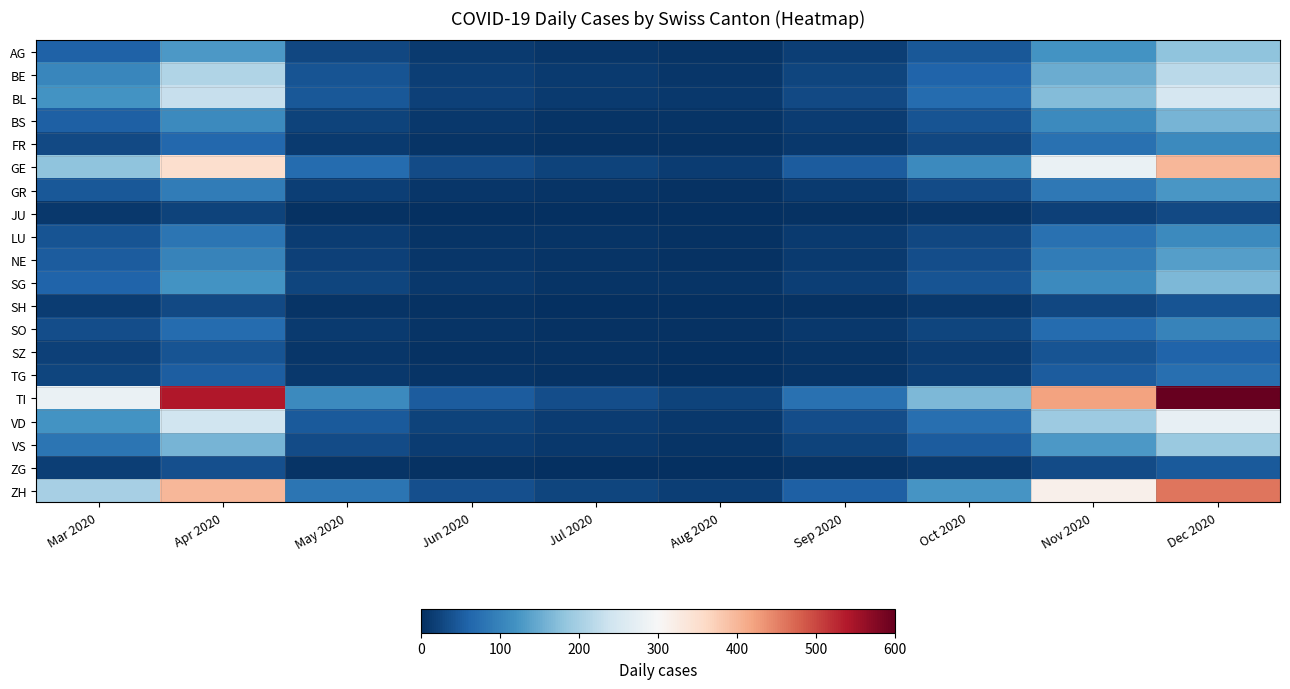

Which series has the largest range (max minus min)?

TI